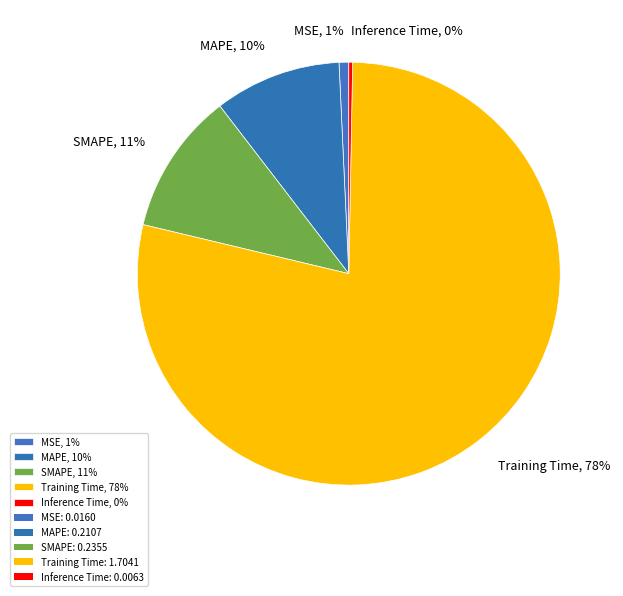

Is the sum of SMAPE and Training Time greater than half?

Yes